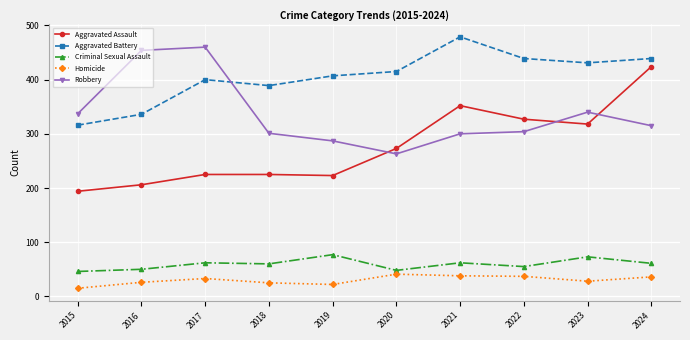

Is it true that Aggravated Battery equals 336 at 2016?

True